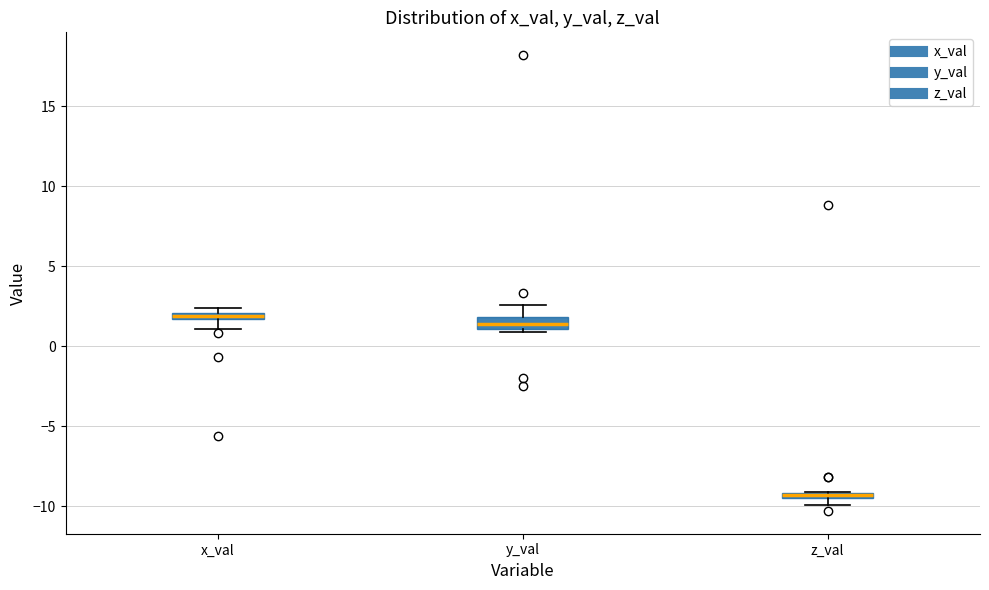

Where is the upper edge of the box for x_val on the y-axis? The values are not printed on the chart, so give them approximately, as read against the axis.

2.0